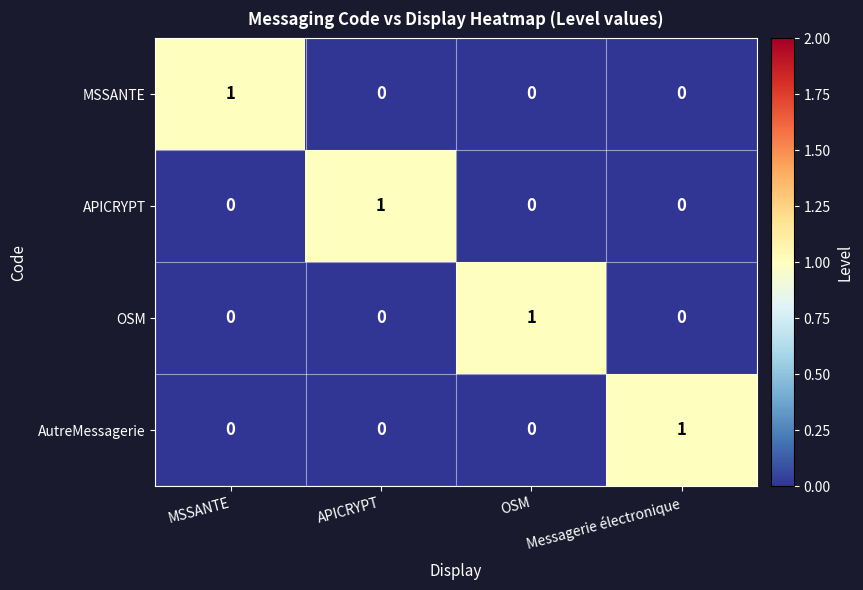

What is the total value across all series at MSSANTE?

1